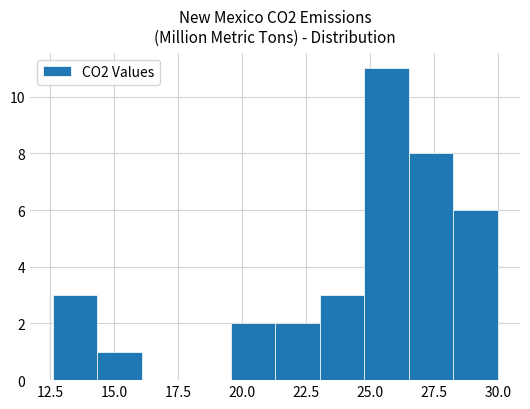

Read against the x-axis, roughly where is the centre of the tallest bar?

25.5